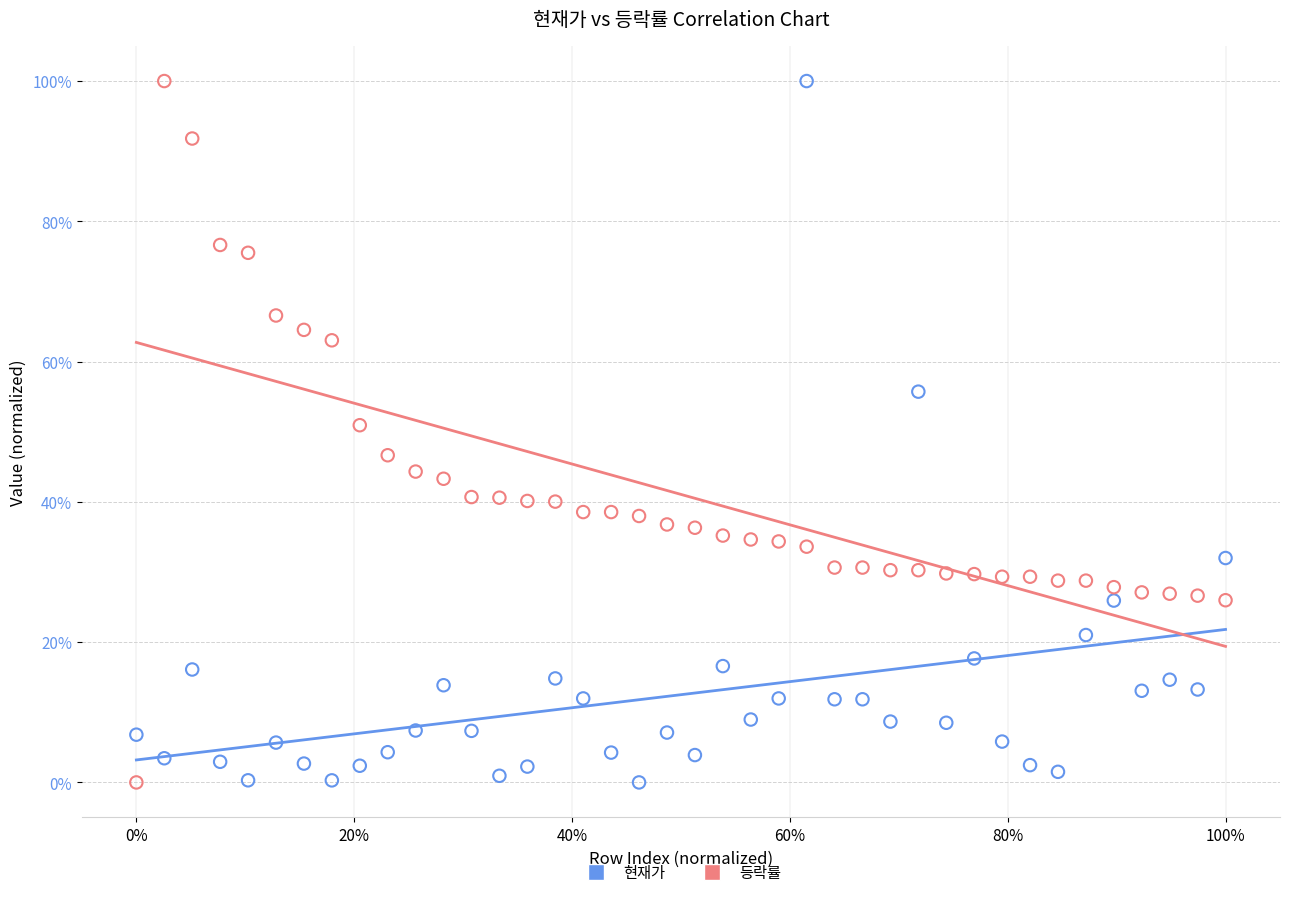

What are all the series names shown in the legend?

현재가, 등락률